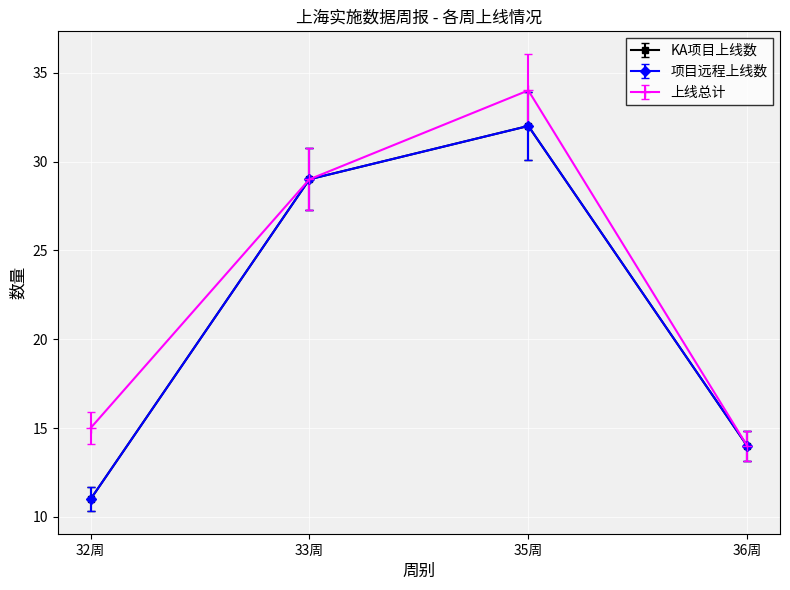

Is this an area chart (filled region under the line)?

No